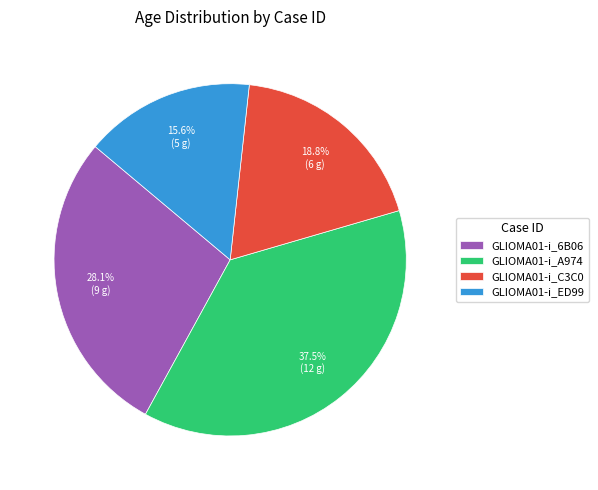

How many segments does this pie chart have?

4